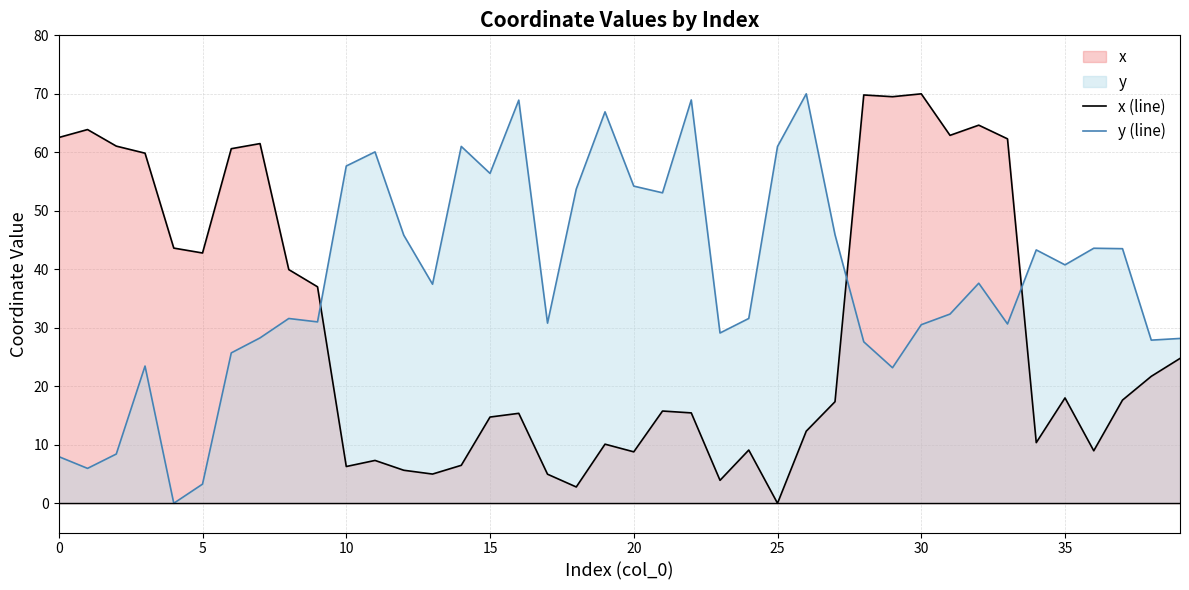

List the series in order of their peak value, highest first.

x (line), y (line)